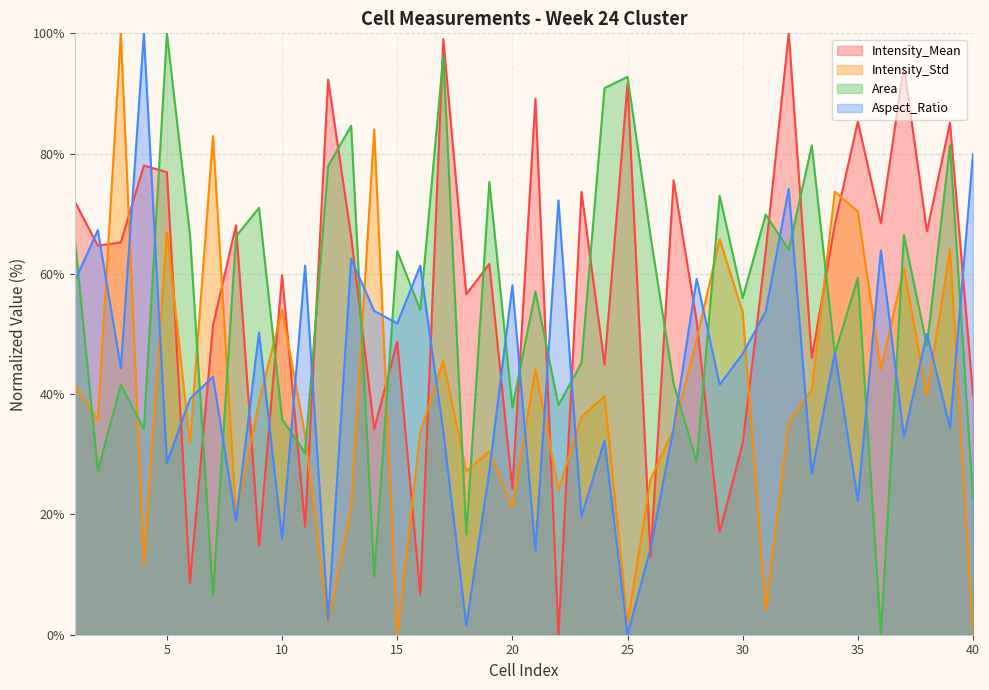

What is the sum of all Intensity_Mean values?

2274.3